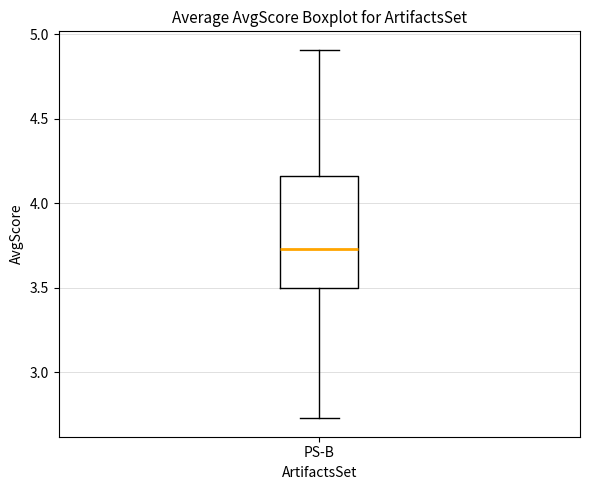

Transcribe this box plot: give where the median line is, the range the box spans, and where the two whiskers end, as read against the y-axis. The values are not printed on the chart, so give them approximately, as read against the axis.

median 3.75, box 3.50 to 4.15, whiskers 2.75 to 4.90